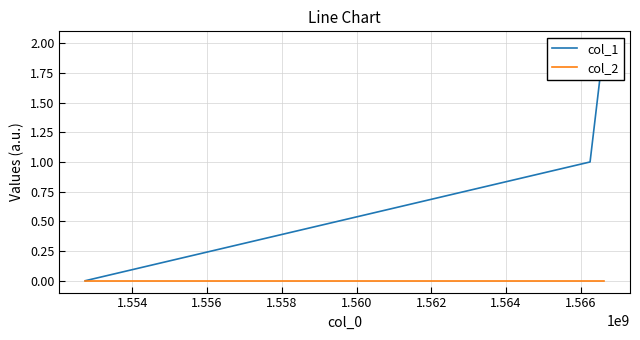

What are all the series names shown in the legend?

col_1, col_2